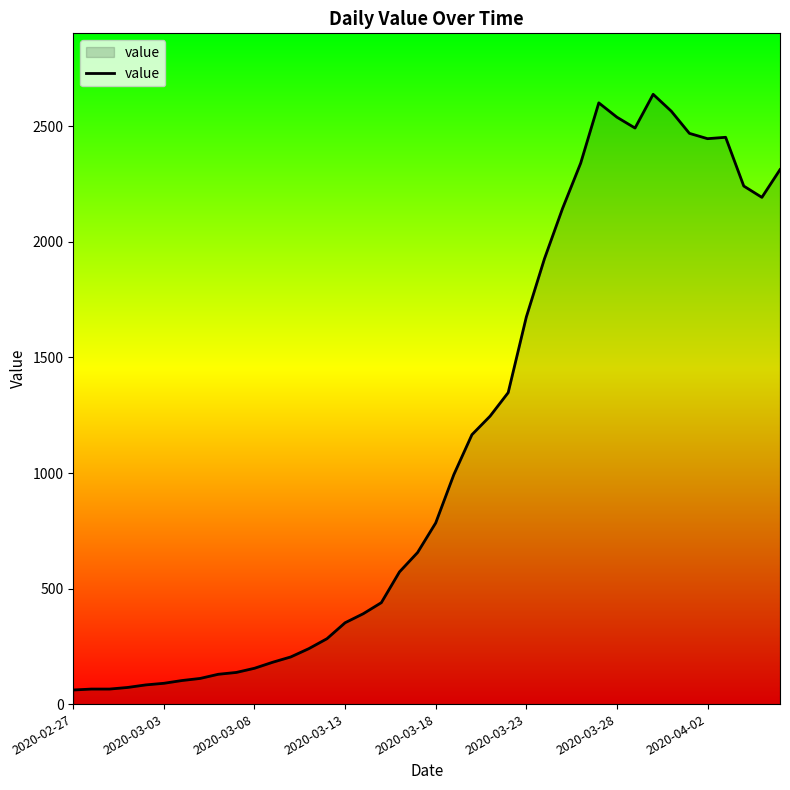

What is the minimum value shown in the chart?

61